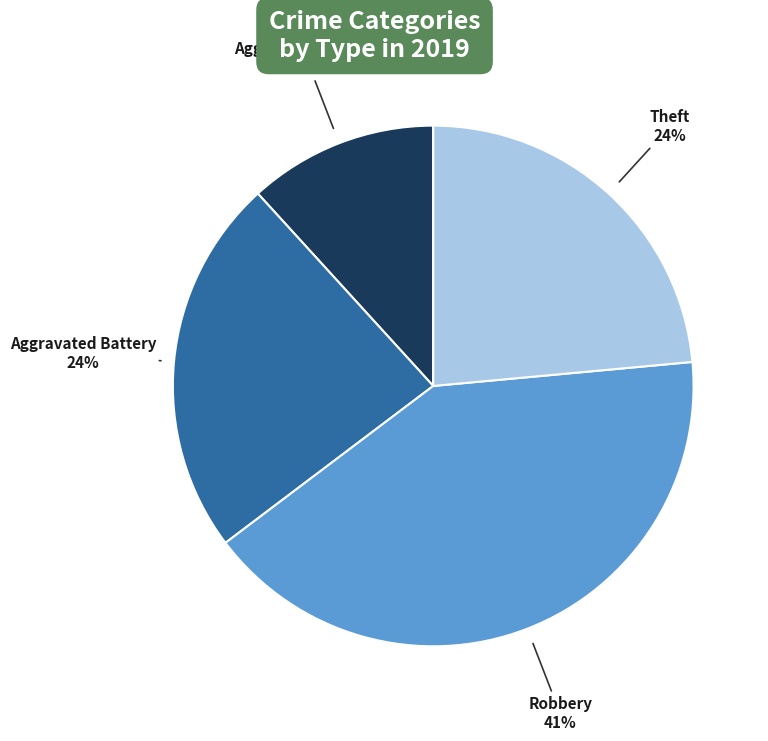

How many slices are in this pie chart?

4